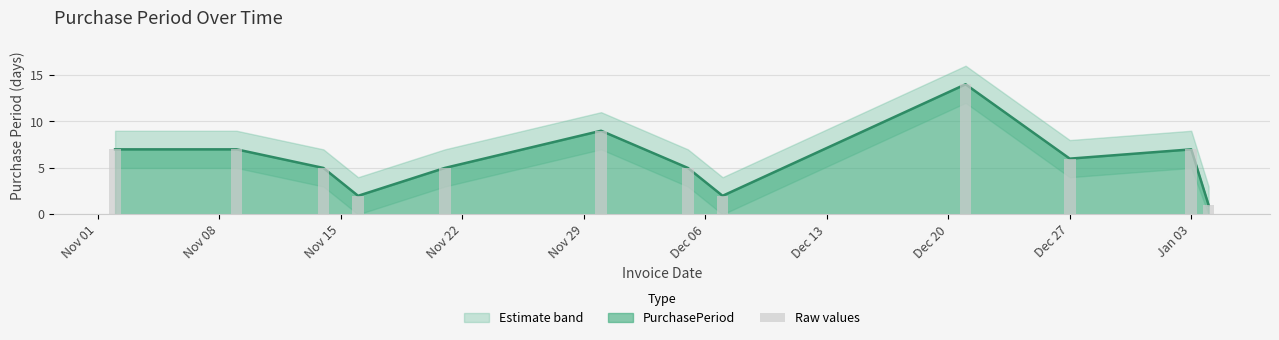

What is the sum of all values?

70